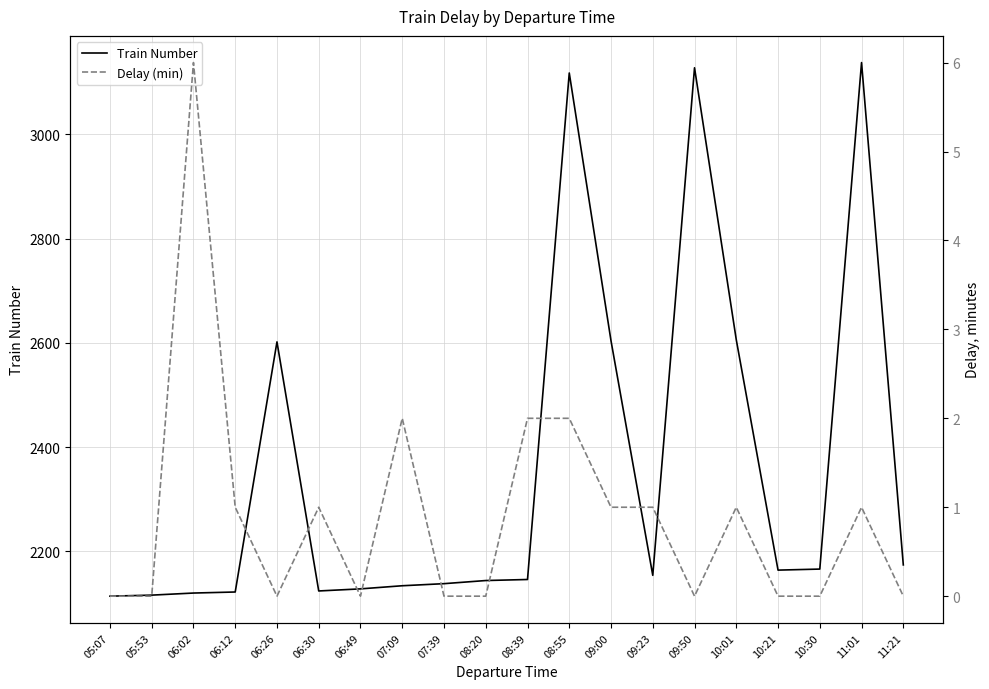

Read the Delay (min) value at 06:02.

6